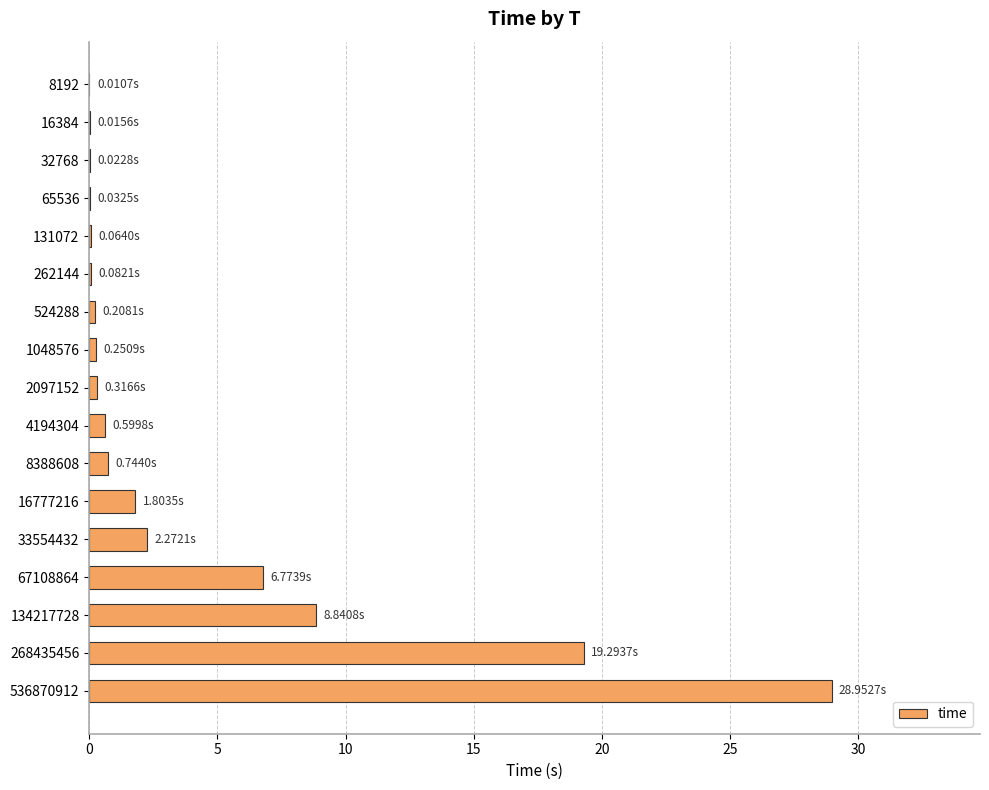

What is the sum of all values?

70.3